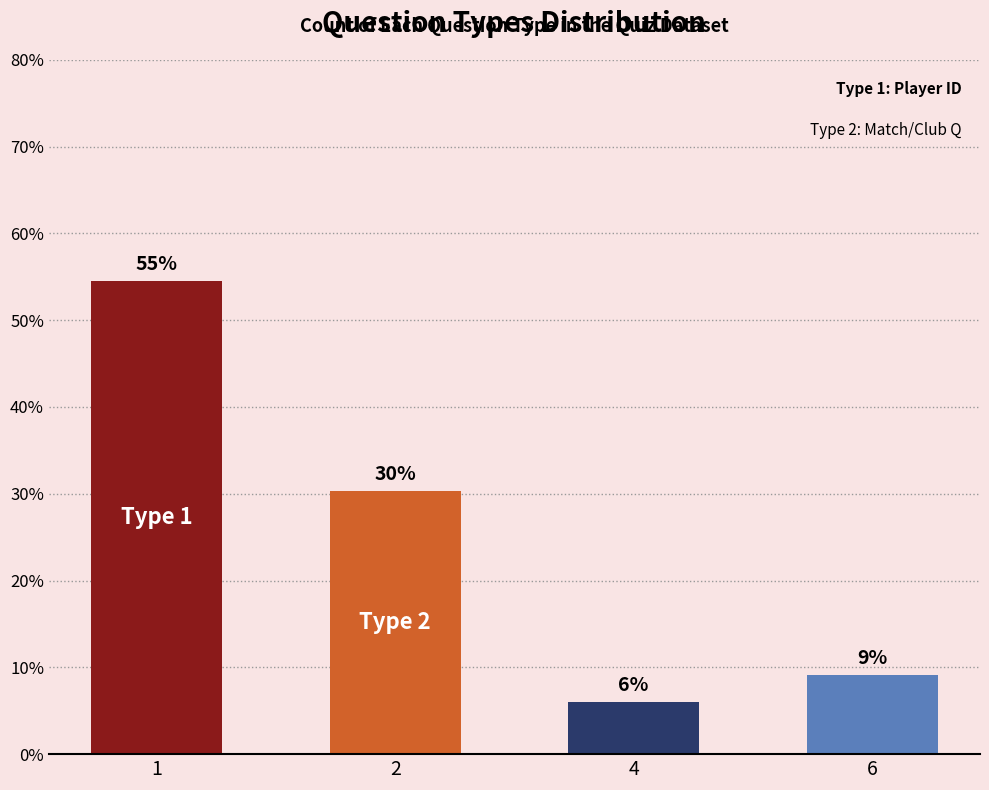

What is the sum of all values?

100.0